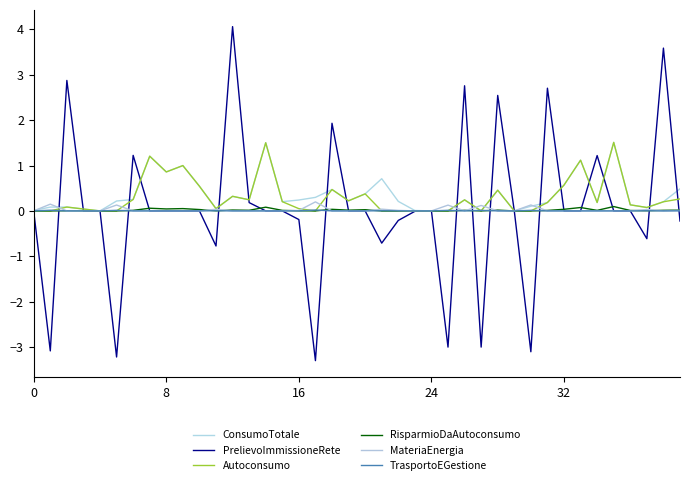

Does the chart have visible grid lines?

No